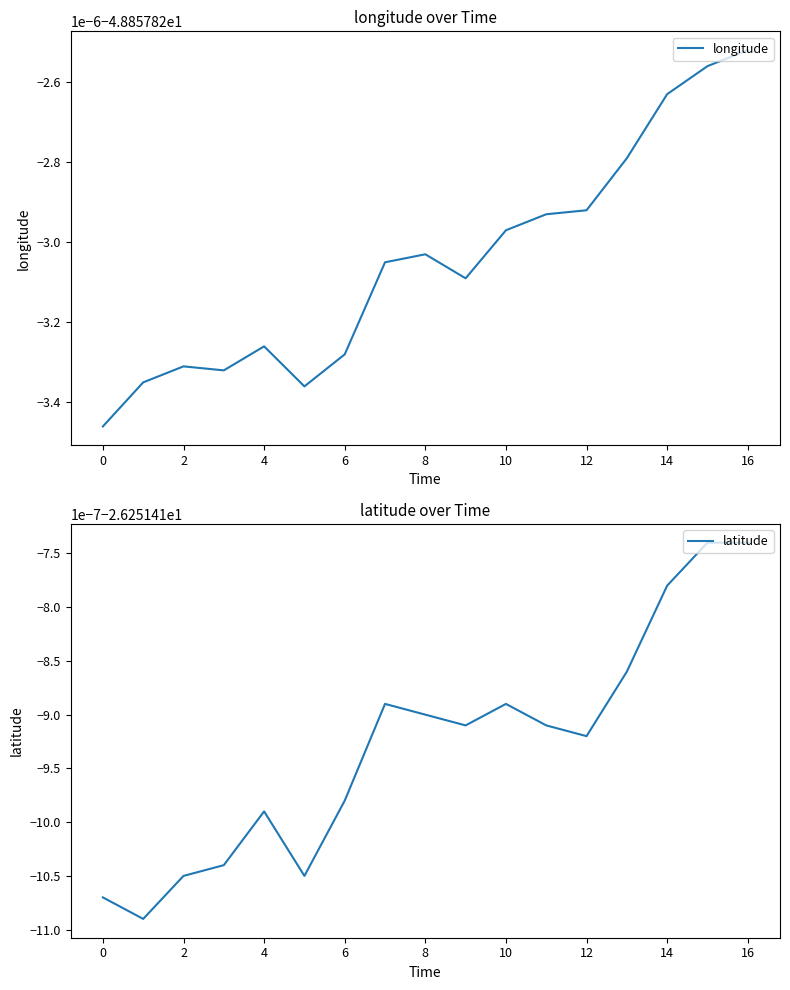

Between 16 and 4, which is larger?

16